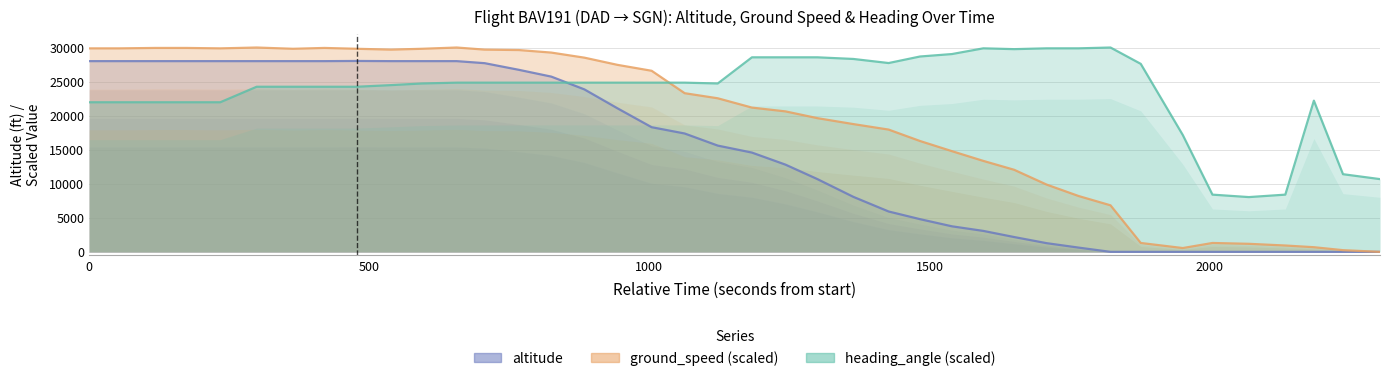

How many data points in heading_angle (scaled) are above 24840?

13